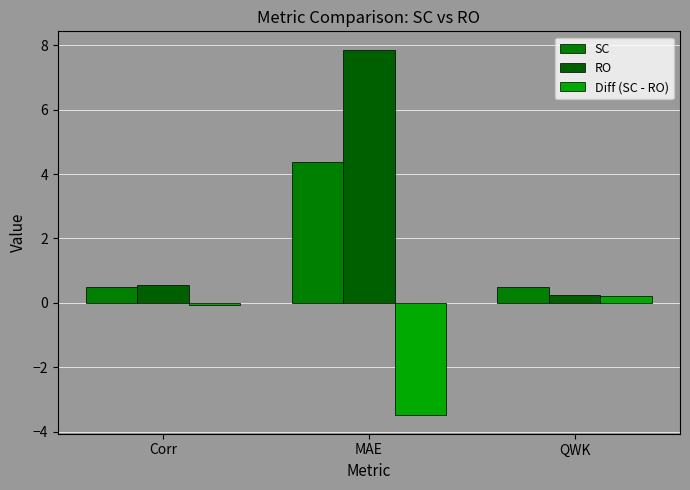

How many positive values does the Diff (SC - RO) series have?

1